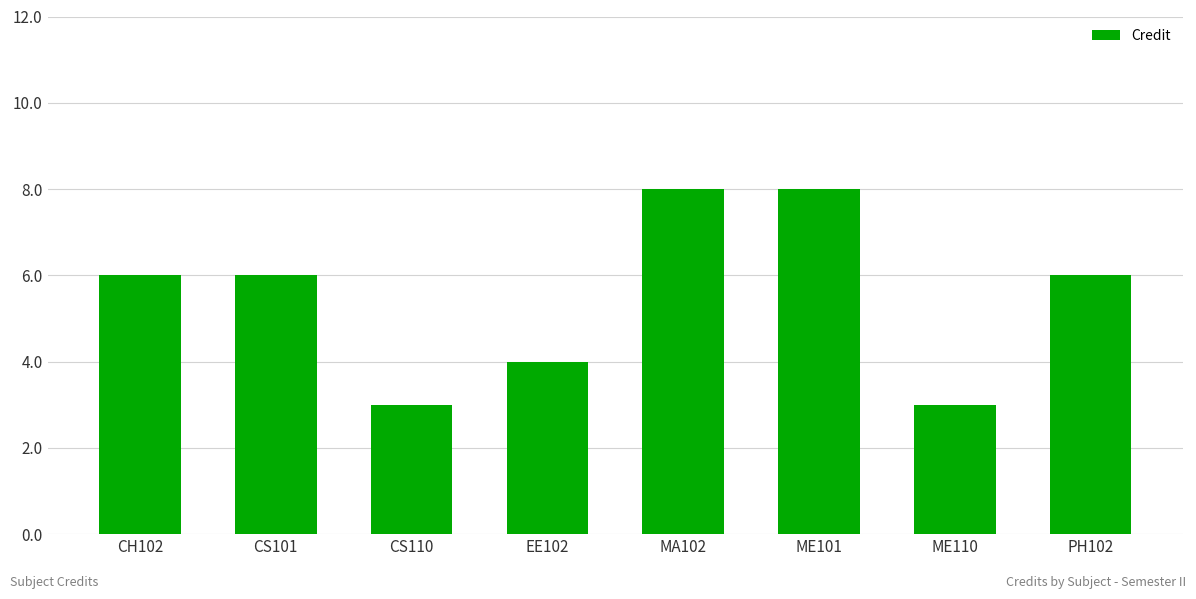

Read the value at EE102.

4